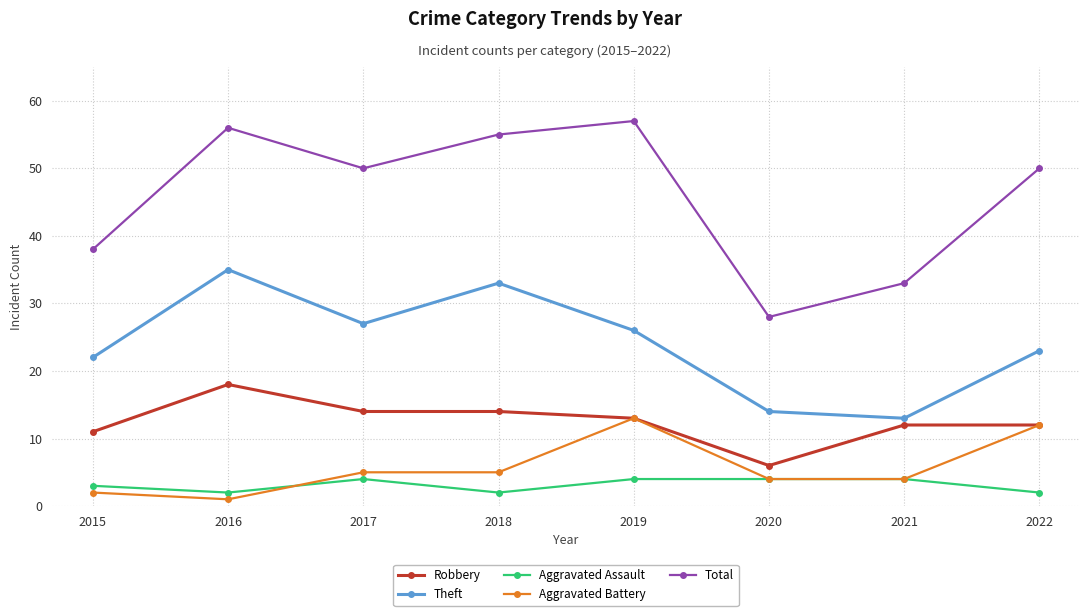

Which series has the largest range (max minus min)?

Total